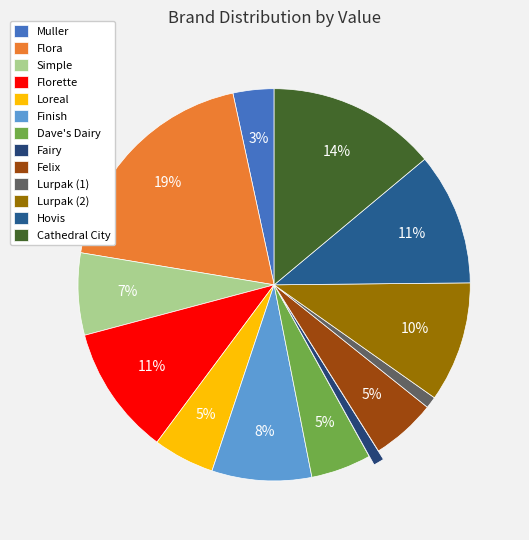

Is it true that Felix is 1% of the pie?

False